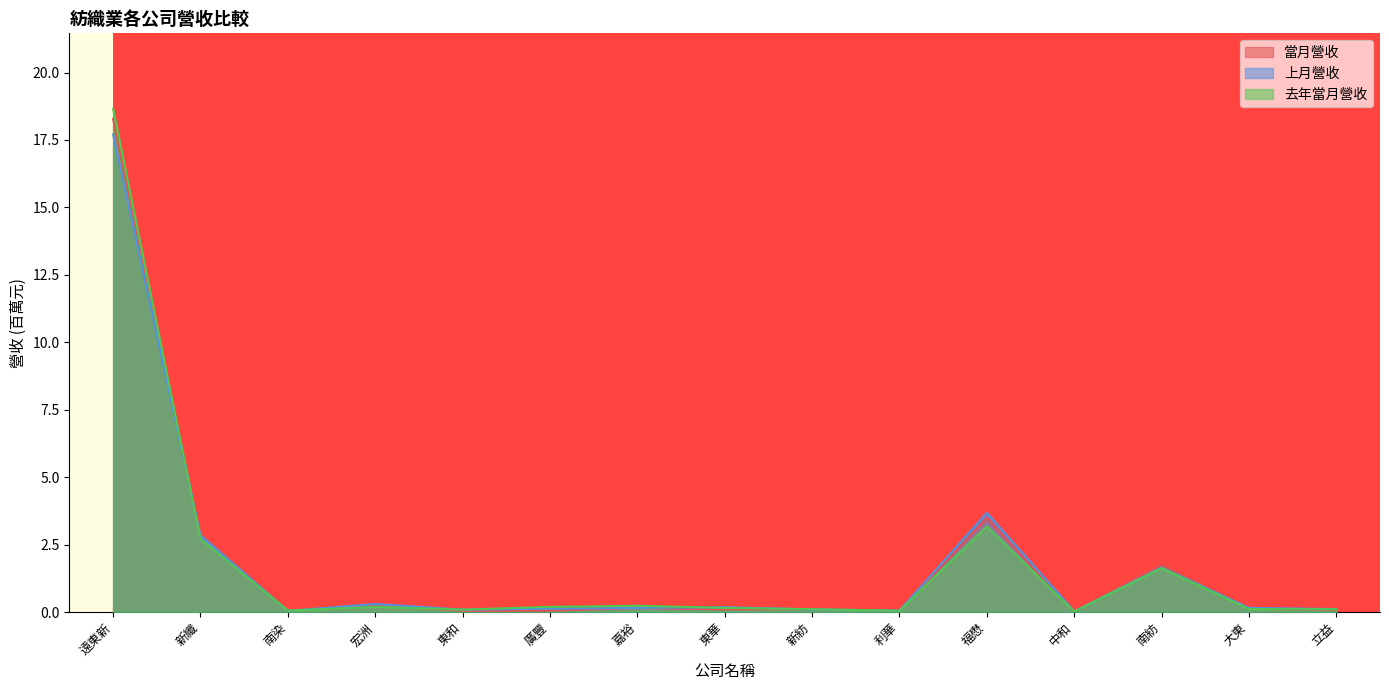

At 嘉裕, list the series in order from largest to smallest.

去年當月營收, 上月營收, 當月營收